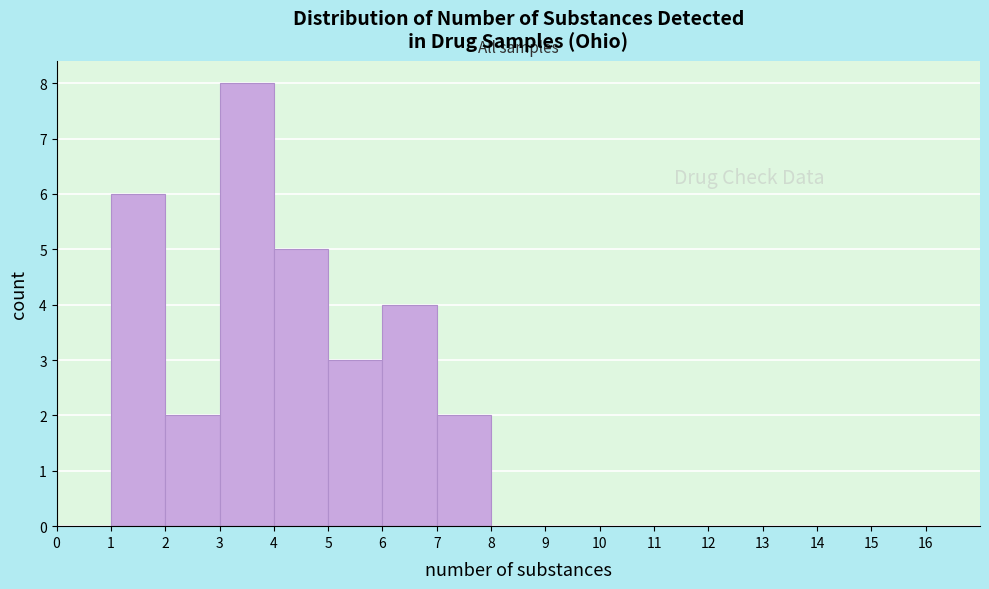

Reading left to right, list every bar in this chart as the range it spans on the x-axis followed by its height. The values are not printed on the chart, so give them approximately, as read against the axis.

0 to 1: 0
1 to 2: 6
2 to 3: 2
3 to 4: 8
4 to 5: 5
5 to 6: 3
6 to 7: 4
7 to 8: 2
8 to 9: 0
9 to 10: 0
10 to 11: 0
11 to 12: 0
12 to 13: 0
13 to 14: 0
14 to 15: 0
15 to 16: 0
16 to 17: 0